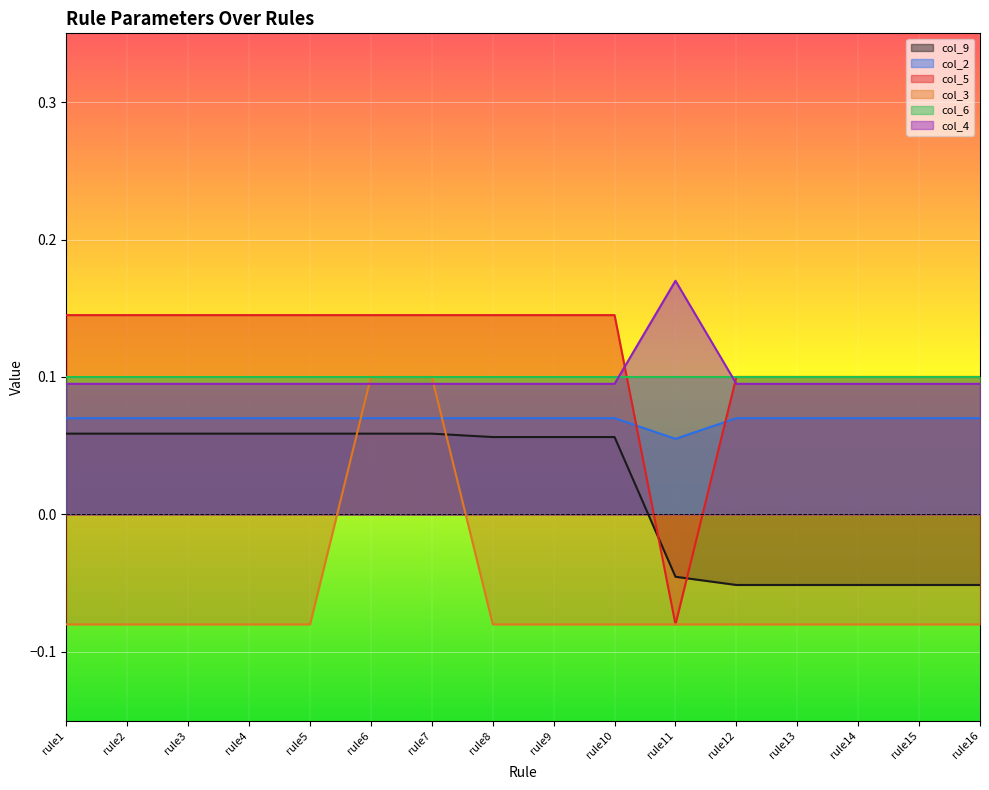

Where does the col_5 series first go above 0?

rule1